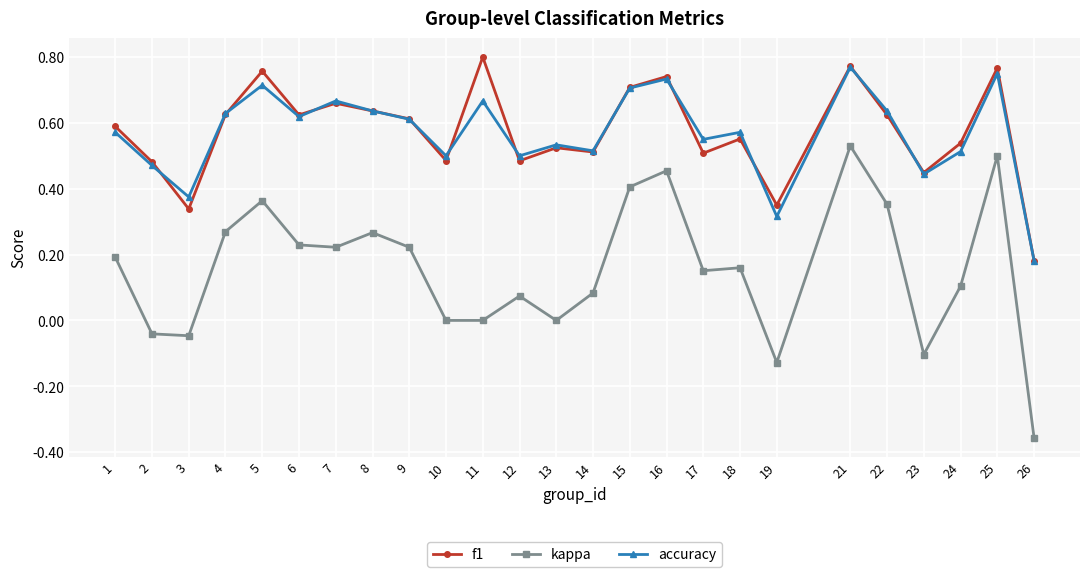

At which category is the sum across all series the highest?

21